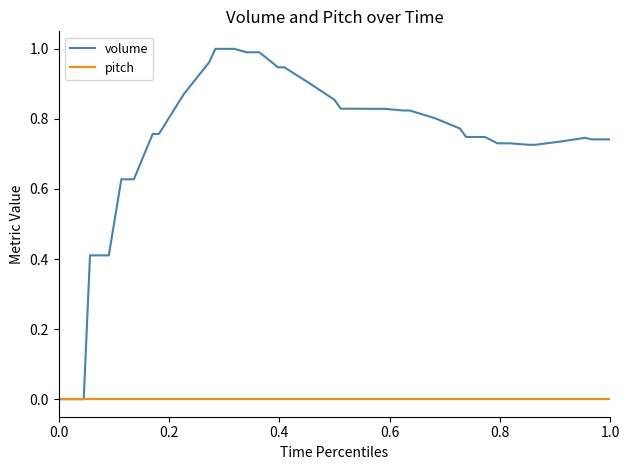

Which series has the largest range (max minus min)?

volume